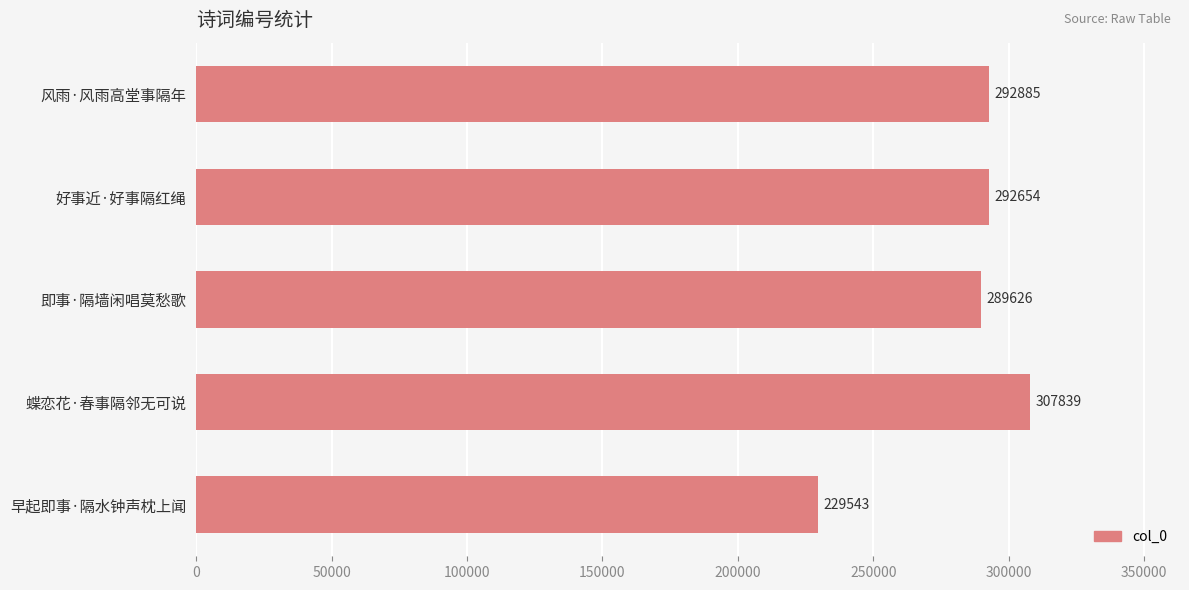

What is the sum of all values?

1412547